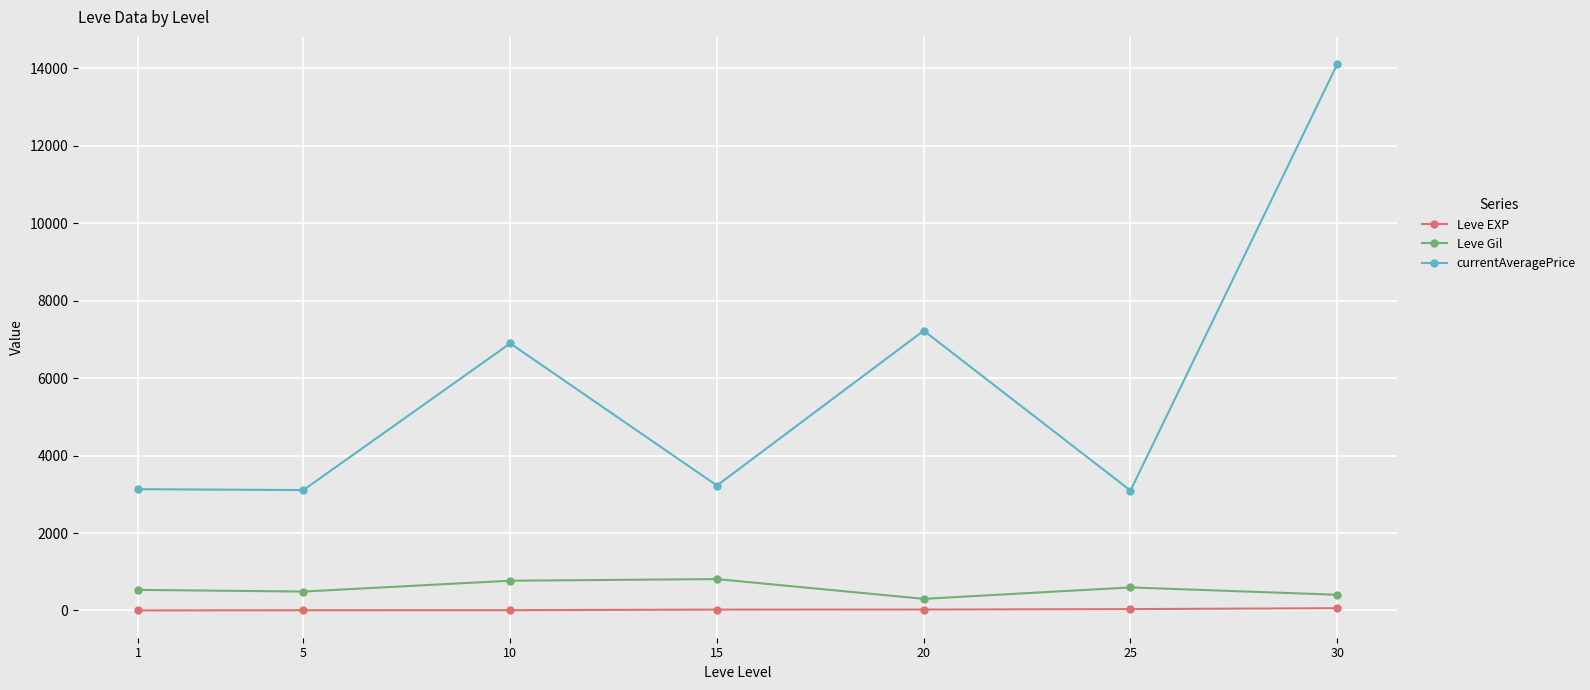

How many data points in Leve Gil are less than 531?

3